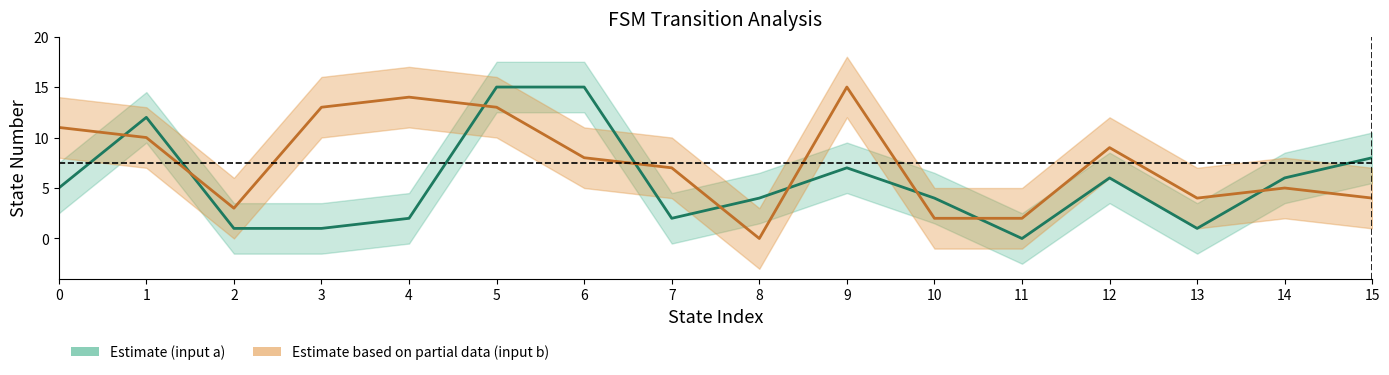

What is the value of the Estimate based on partial data point at the 16th from the left?

4